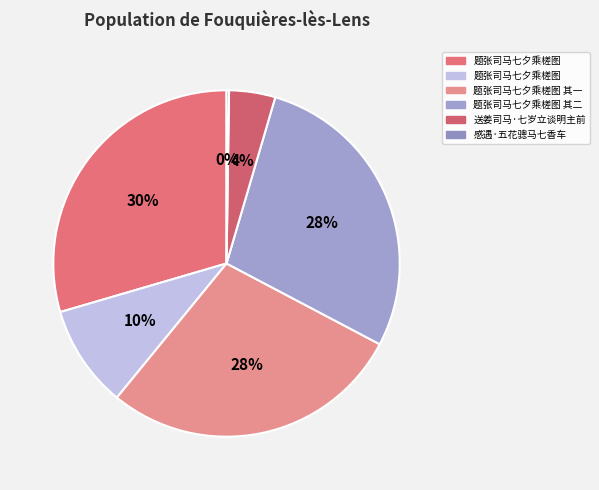

Rank the categories by value from lowest to highest.

感遇·五花骢马七香车, 送姜司马·七岁立谈明主前, 题张司马七夕乘槎图, 题张司马七夕乘槎图 其一, 题张司马七夕乘槎图 其二, 题张司马七夕乘槎图